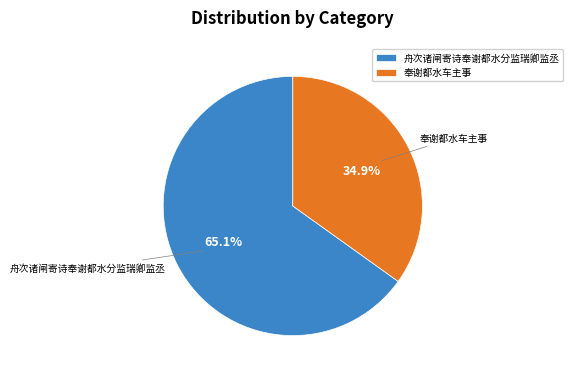

Is 奉谢都水车主事 the majority of the pie?

No